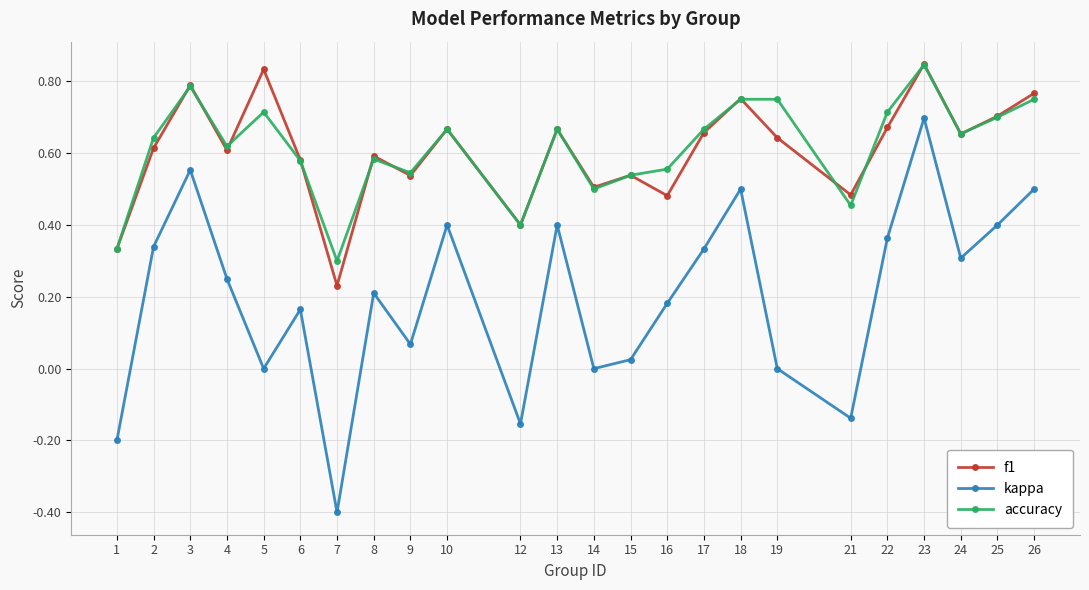

Is this an area chart (filled region under the line)?

No